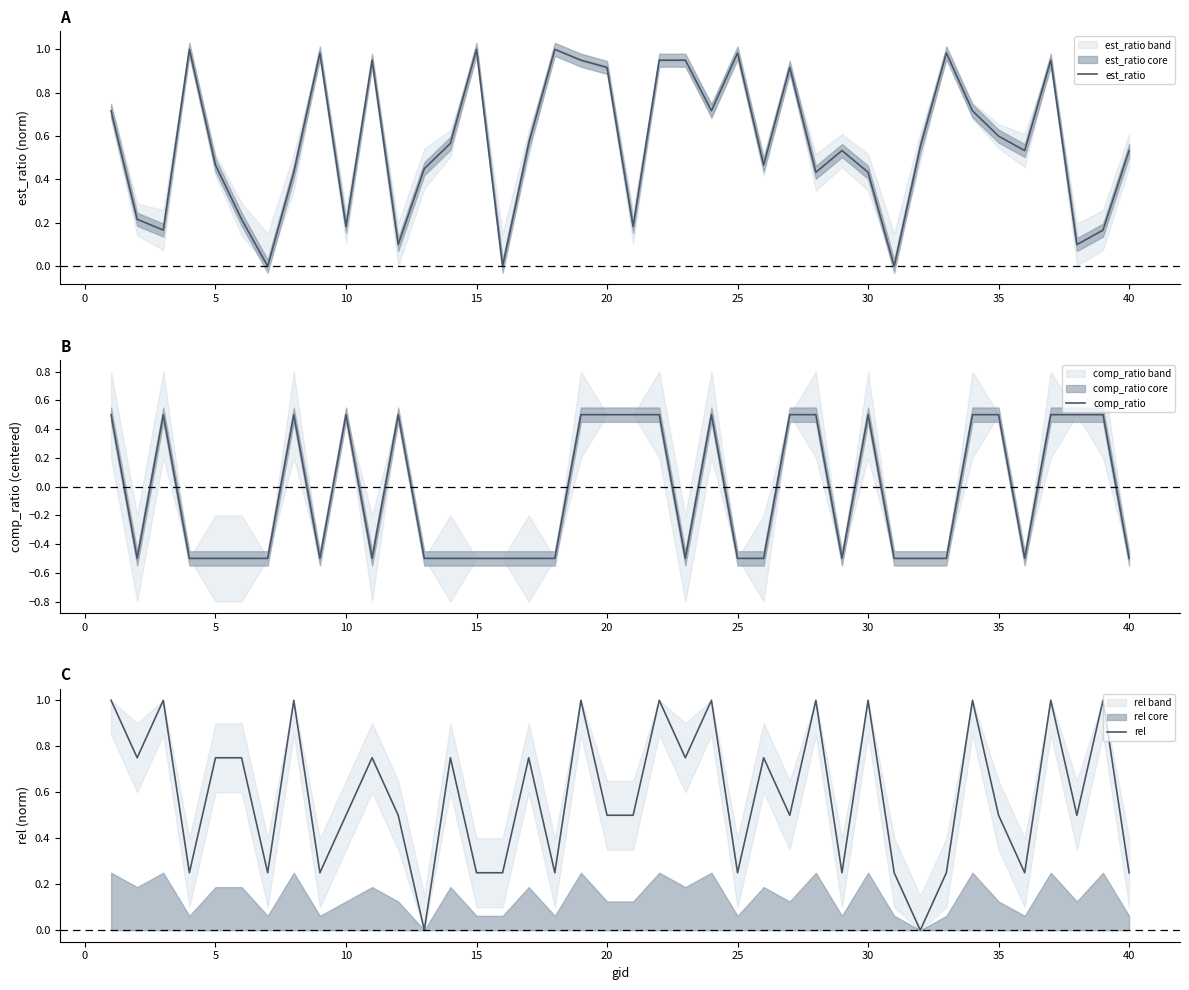

What is the greatest value displayed?

1.0